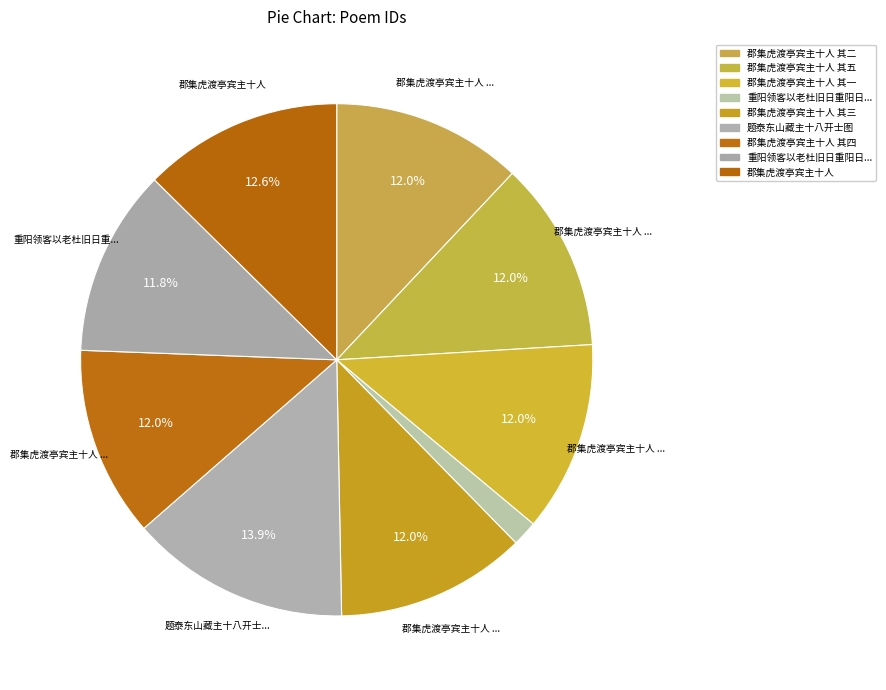

Does any single category account for the majority?

No